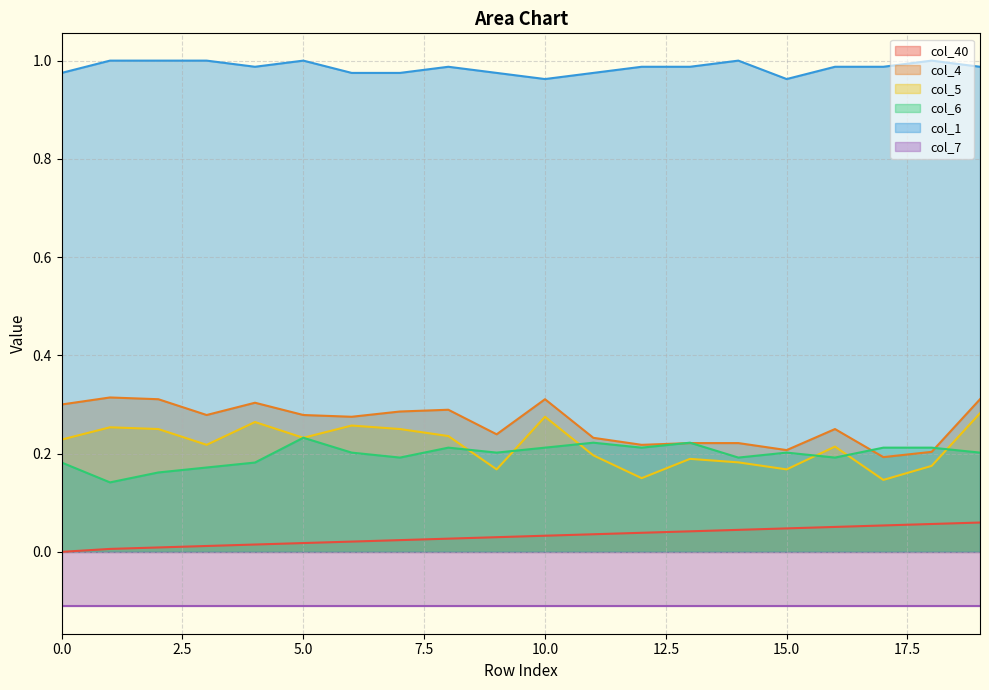

True or false: col_40 and col_6 intersect in this chart.

False